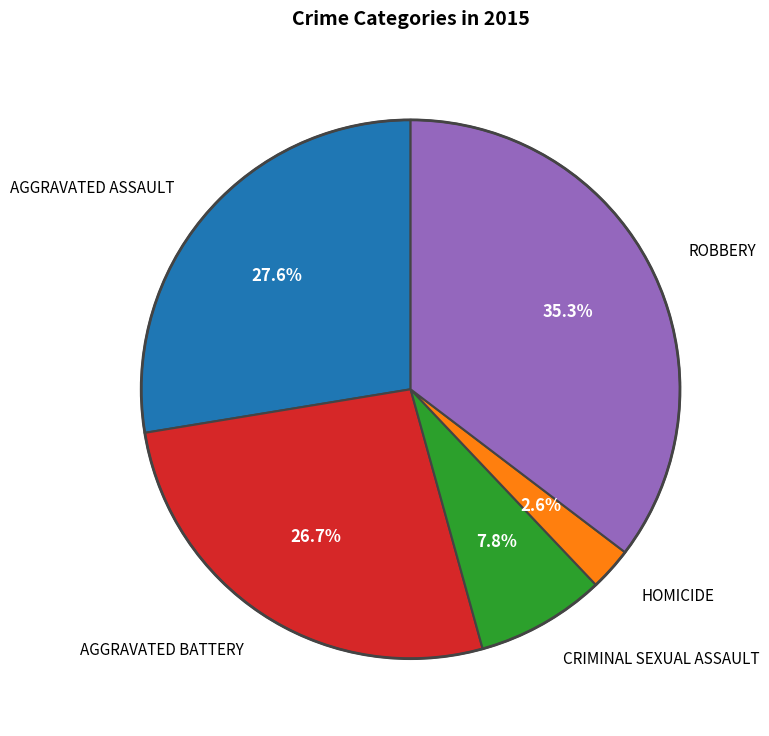

Does any single category account for the majority?

No